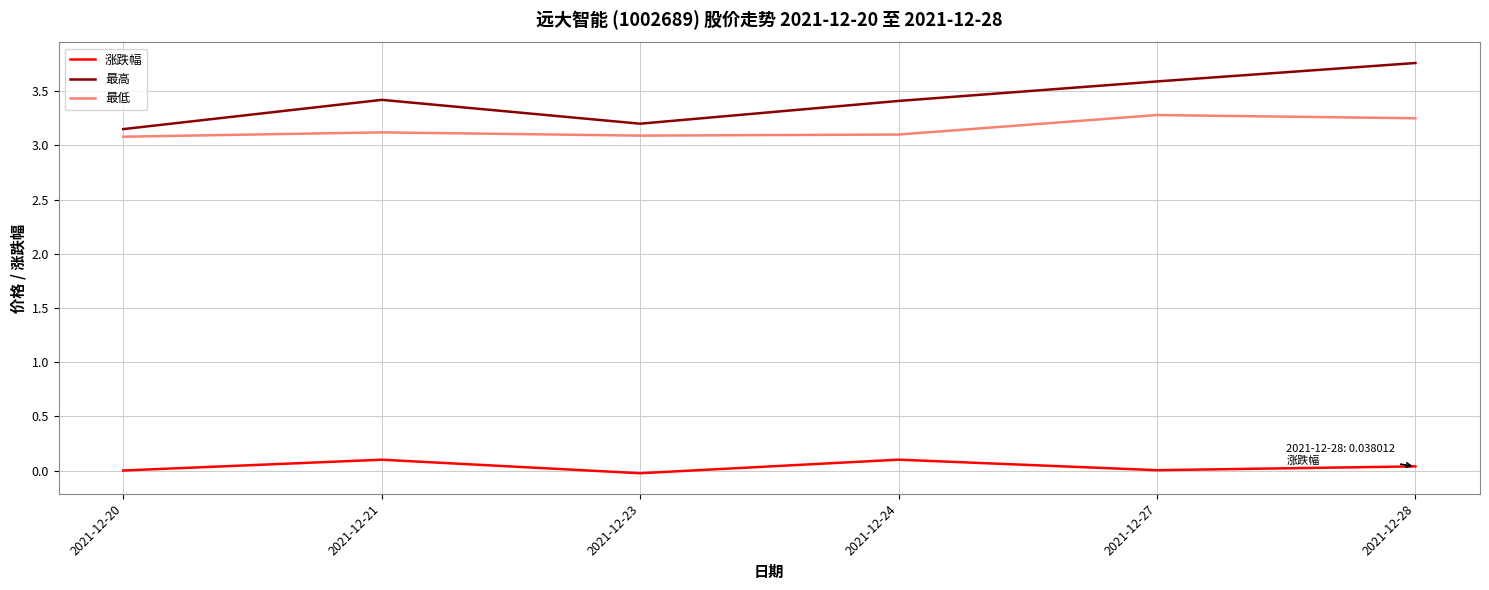

Which series has the largest range (max minus min)?

最高